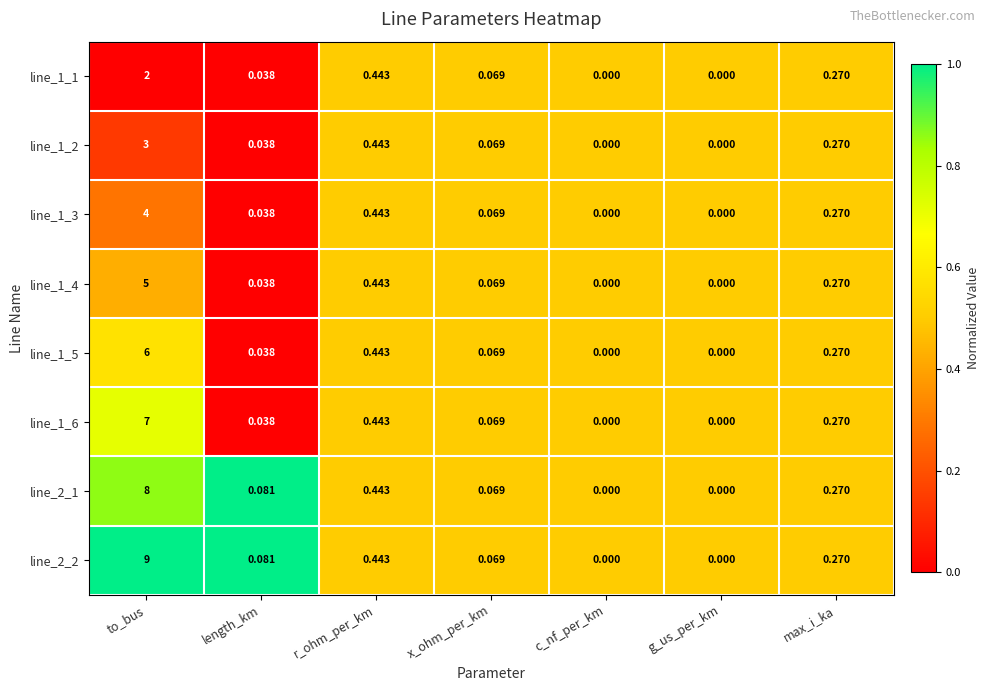

At which label is line_1_2 closest to 1?

r_ohm_per_km